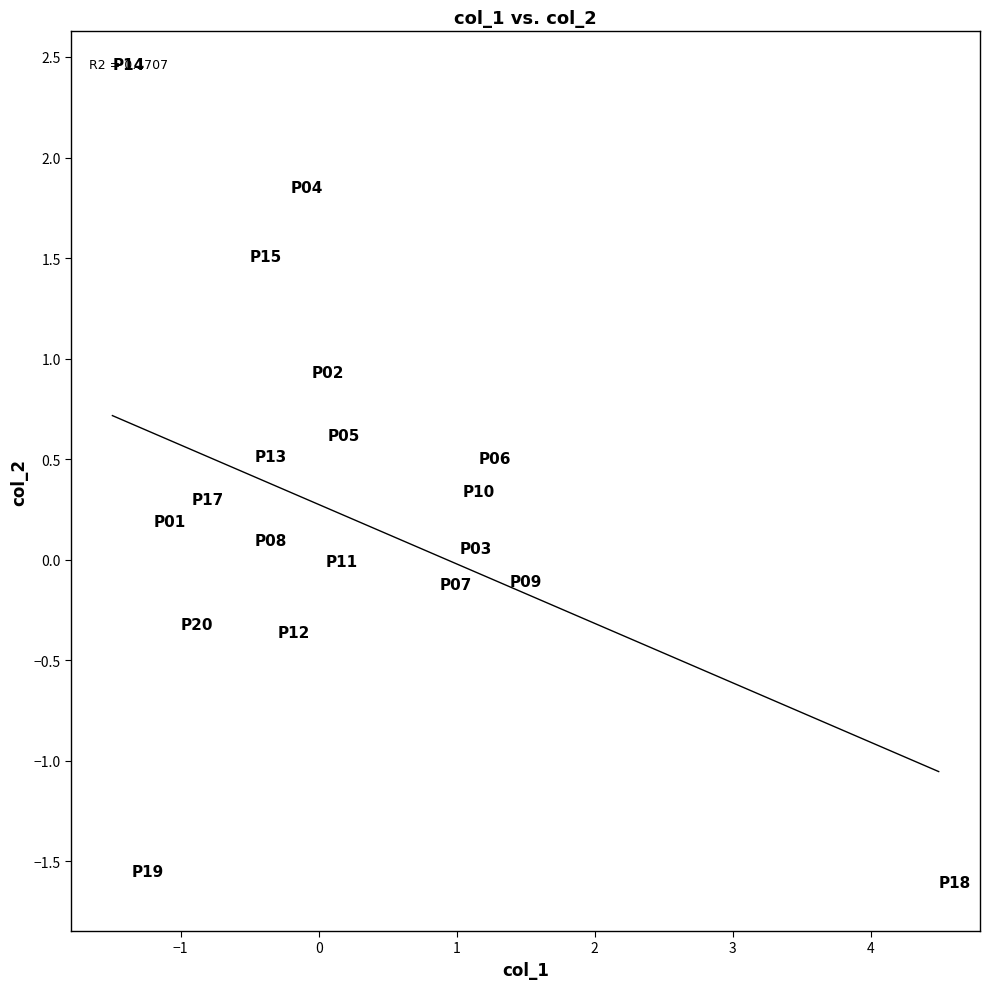

What is the range of Y values (max minus min)?

4.1